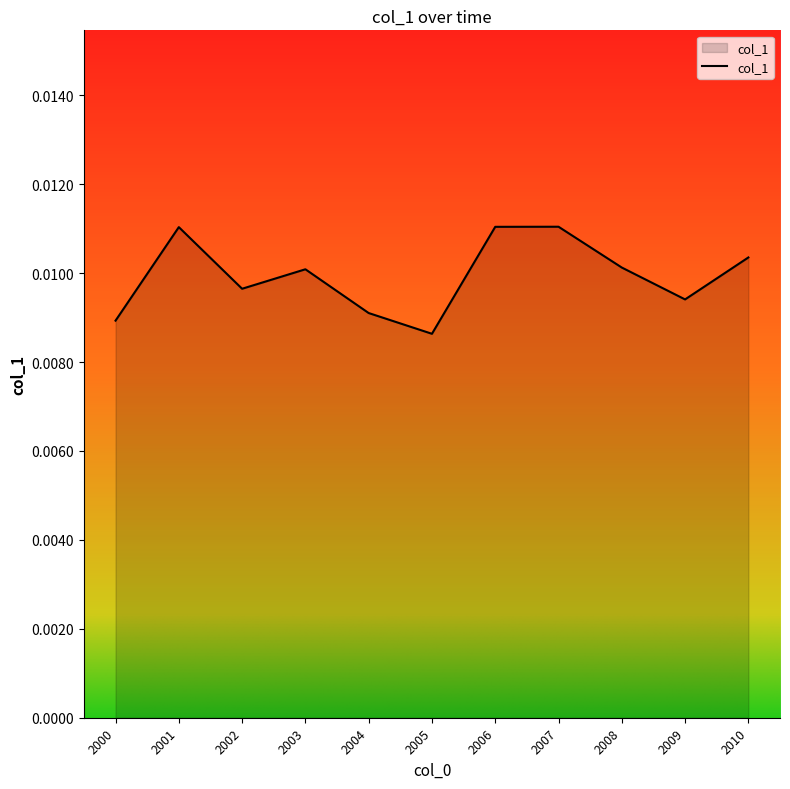

Count the values in the range 0 to 1.

11